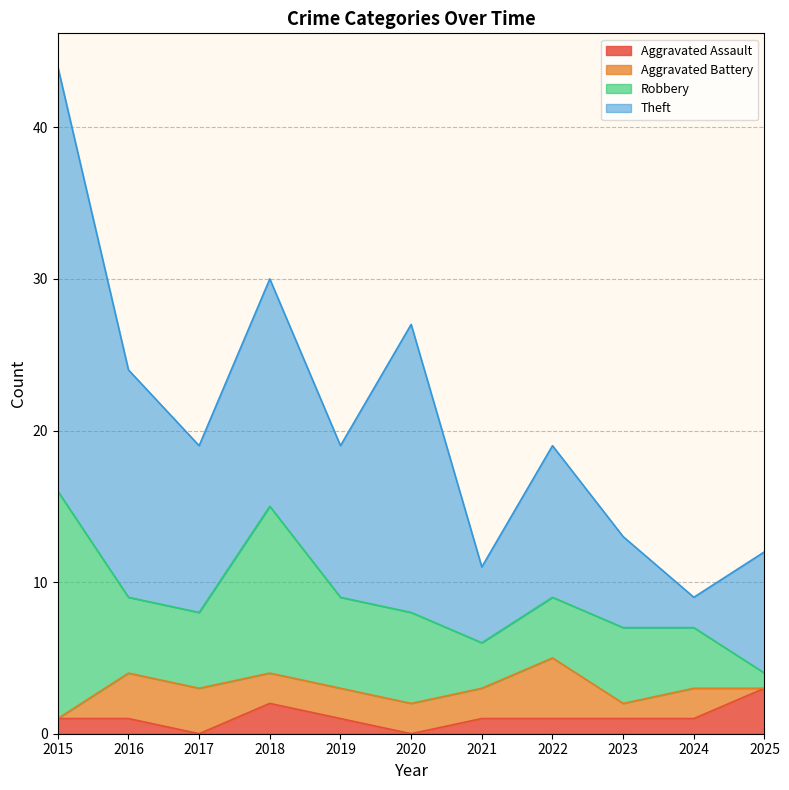

Rank the series by their maximum value, from lowest to highest.

Aggravated Assault, Aggravated Battery, Robbery, Theft